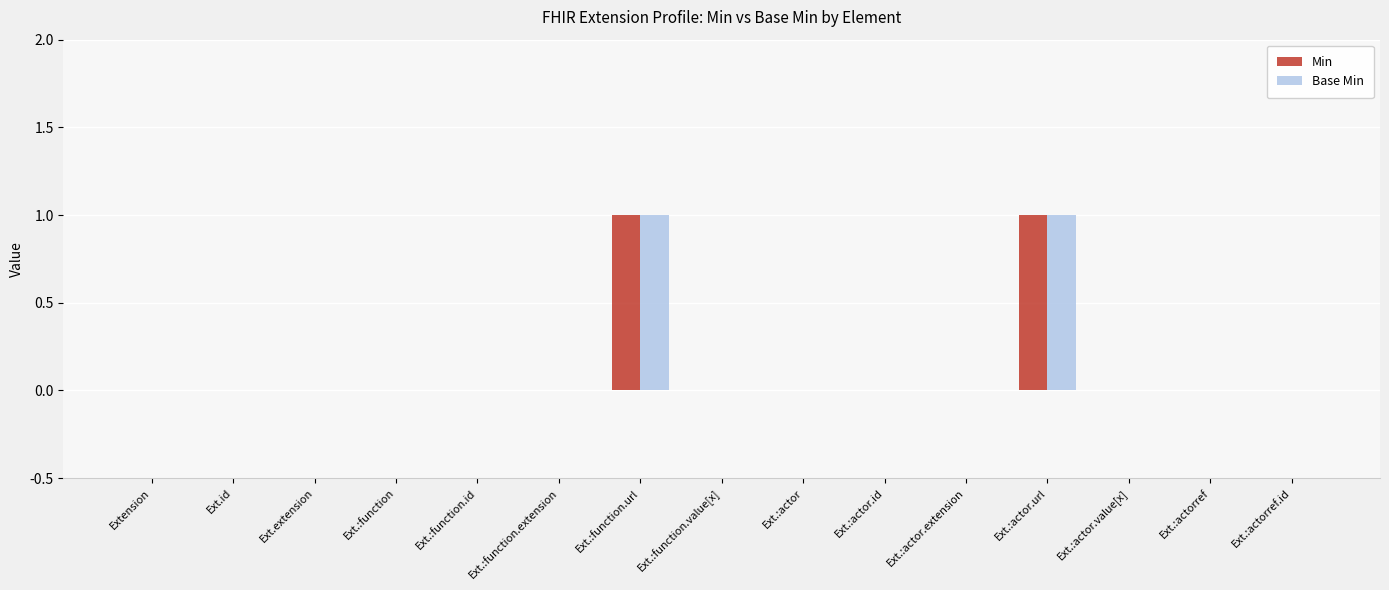

True or false: Min has a value of 0 at Ext.:actor.value[x].

True